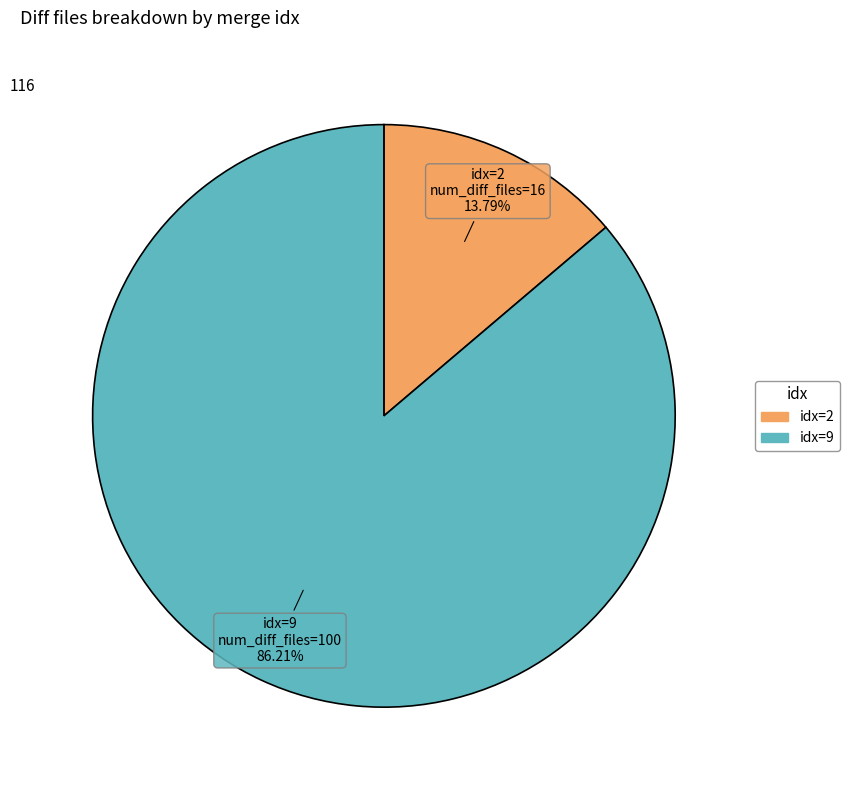

Is there any slice that represents more than half of the pie?

Yes